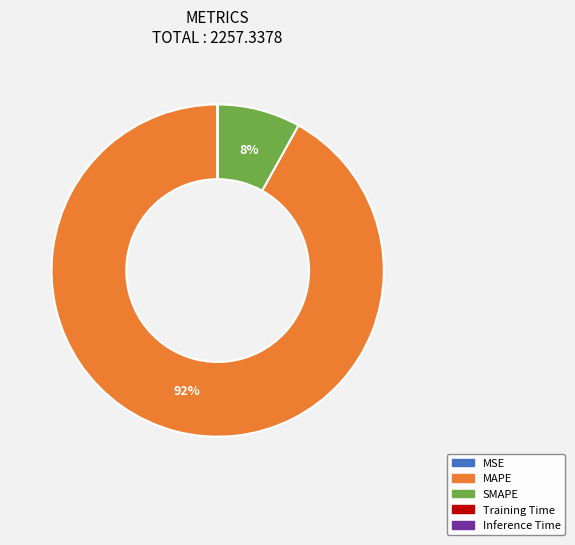

Which slice is the largest?

MAPE